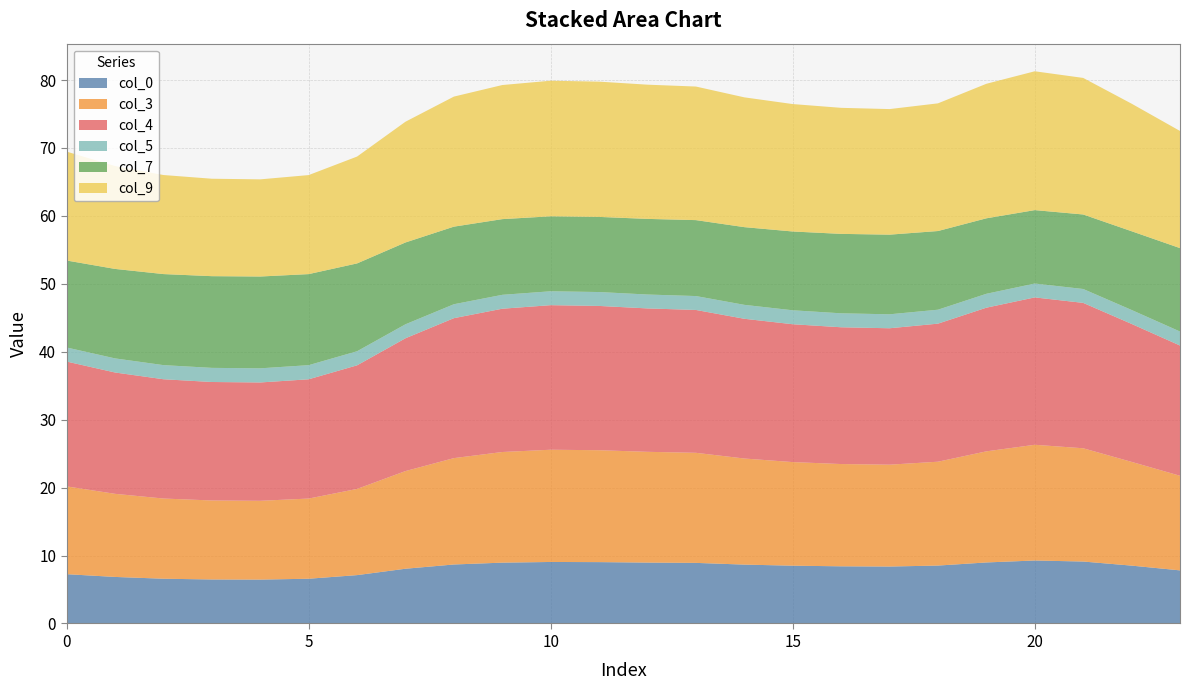

Reading left to right, extract all data points from this chart.

col_0: 0=7.3	1=6.9	2=6.6	3=6.5	4=6.5	5=6.6	6=7.1	7=8.1	8=8.7	9=9.0	10=9.1	11=9.0	12=9.0	13=8.9	14=8.7	15=8.5	16=8.4	17=8.4	18=8.5	19=9.0	20=9.3	21=9.1	22=8.5	23=7.8
col_3: 0=12.9	1=12.2	2=11.8	3=11.6	4=11.6	5=11.8	6=12.7	7=14.4	8=15.7	9=16.3	10=16.5	11=16.5	12=16.3	13=16.2	14=15.6	15=15.3	16=15.1	17=15.0	18=15.3	19=16.4	20=17.0	21=16.7	22=15.3	23=13.9
col_4: 0=18.4	1=17.9	2=17.6	3=17.4	4=17.4	5=17.6	6=18.2	7=19.5	8=20.6	9=21.1	10=21.3	11=21.2	12=21.1	13=21.0	14=20.6	15=20.3	16=20.1	17=20.1	18=20.3	19=21.1	20=21.7	21=21.4	22=20.3	23=19.2
col_5: 0=2.1	1=2.1	2=2.1	3=2.1	4=2.1	5=2.1	6=2.1	7=2.1	8=2.1	9=2.0	10=2.0	11=2.0	12=2.0	13=2.0	14=2.1	15=2.1	16=2.1	17=2.1	18=2.1	19=2.0	20=2.0	21=2.0	22=2.1	23=2.1
col_7: 0=12.8	1=13.2	2=13.4	3=13.5	4=13.5	5=13.4	6=12.9	7=12.0	8=11.4	9=11.1	10=11.0	11=11.1	12=11.1	13=11.2	14=11.4	15=11.6	16=11.7	17=11.7	18=11.6	19=11.1	20=10.8	21=11.0	22=11.6	23=12.3
col_9: 0=16.0	1=15.1	2=14.6	3=14.3	4=14.3	5=14.6	6=15.7	7=17.8	8=19.1	9=19.7	10=20.0	11=19.9	12=19.8	13=19.7	14=19.1	15=18.8	16=18.6	17=18.5	18=18.8	19=19.8	20=20.4	21=20.1	22=18.8	23=17.2